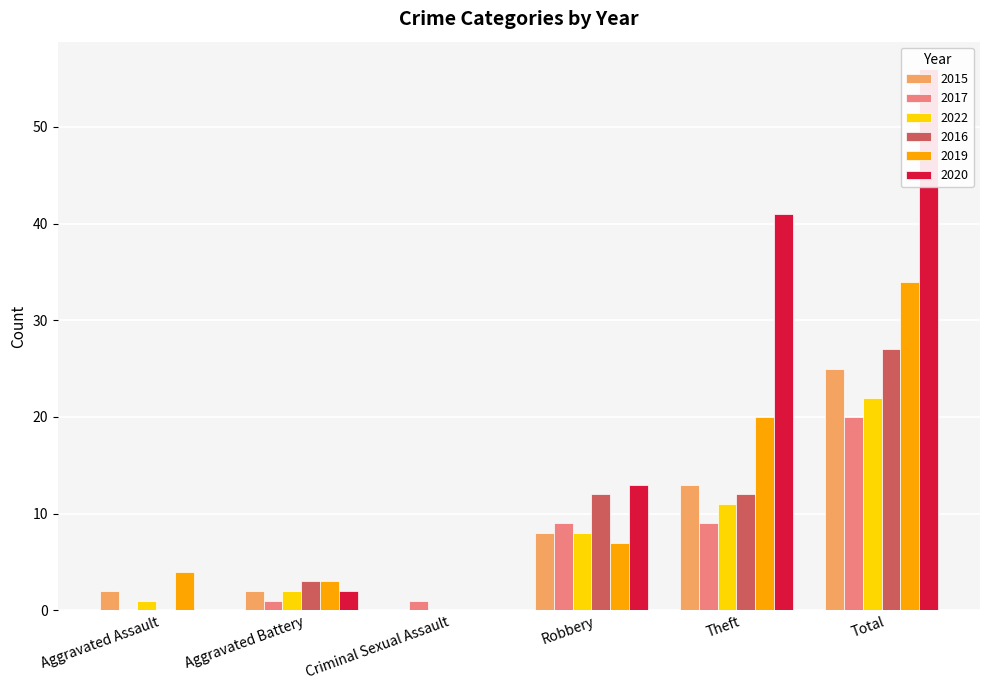

How many distinct data groups are displayed?

6